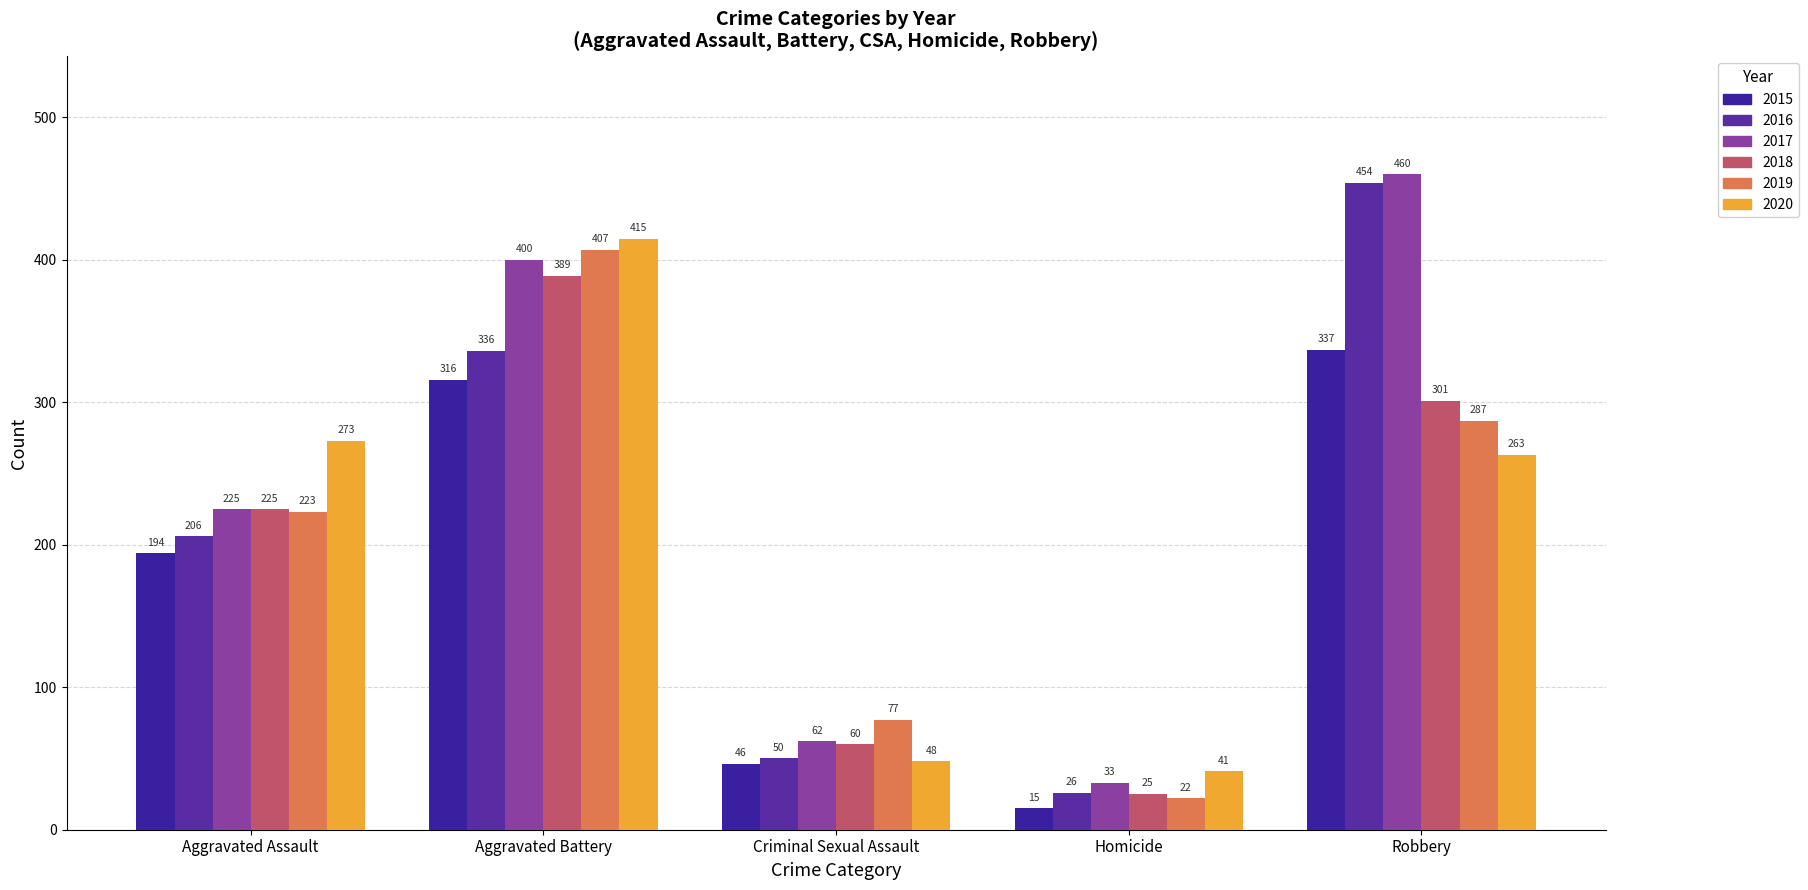

Reading left to right, transcribe all the data shown in this chart.

2015: Aggravated Assault=194	Aggravated Battery=316	Criminal Sexual Assault=46	Homicide=15	Robbery=337
2016: Aggravated Assault=206	Aggravated Battery=336	Criminal Sexual Assault=50	Homicide=26	Robbery=454
2017: Aggravated Assault=225	Aggravated Battery=400	Criminal Sexual Assault=62	Homicide=33	Robbery=460
2018: Aggravated Assault=225	Aggravated Battery=389	Criminal Sexual Assault=60	Homicide=25	Robbery=301
2019: Aggravated Assault=223	Aggravated Battery=407	Criminal Sexual Assault=77	Homicide=22	Robbery=287
2020: Aggravated Assault=273	Aggravated Battery=415	Criminal Sexual Assault=48	Homicide=41	Robbery=263